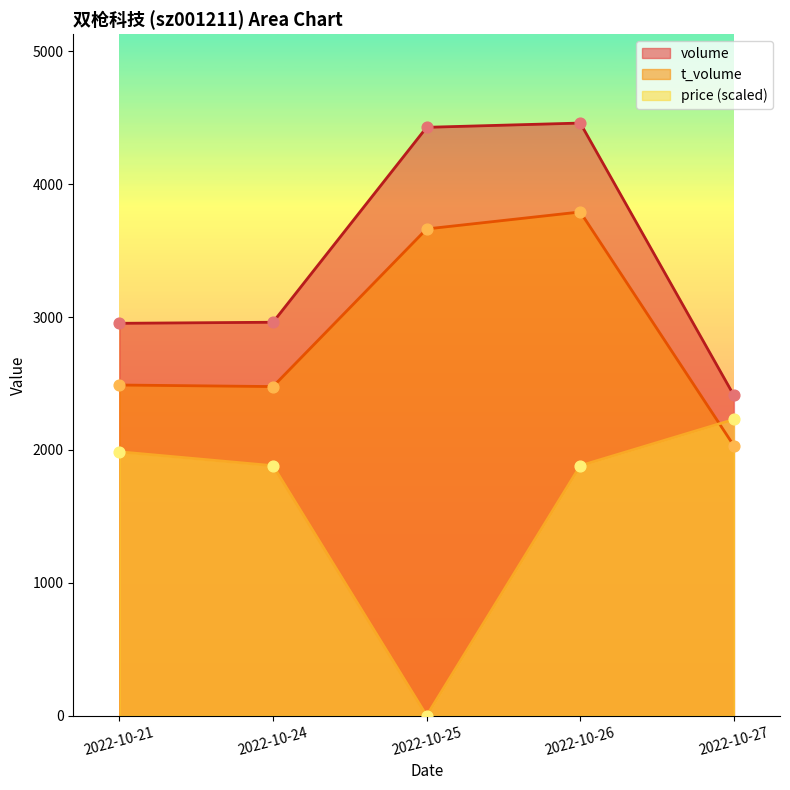

What are all the series names shown in the legend?

volume, t_volume, price (scaled)